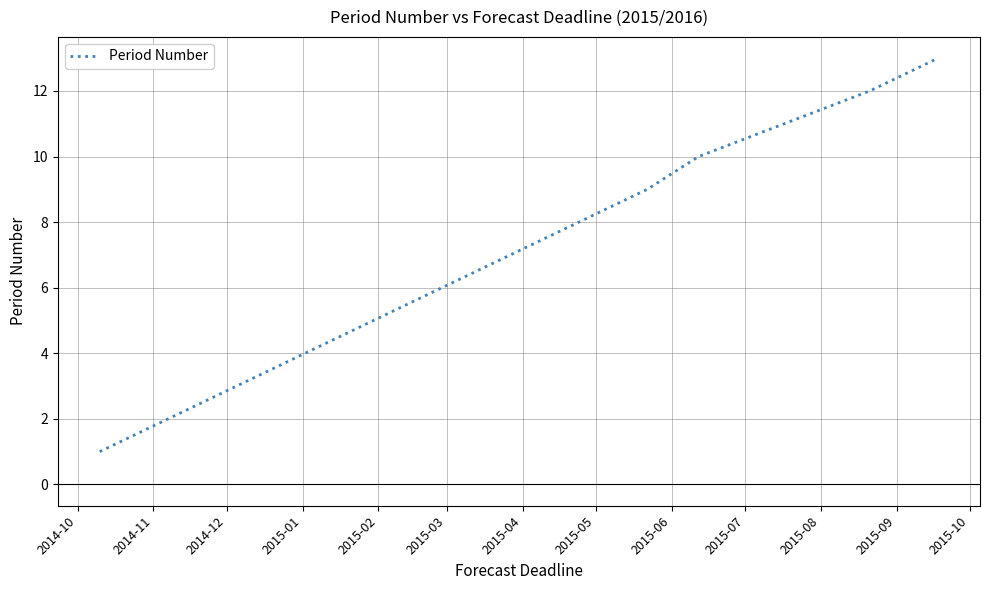

Does the chart have visible grid lines?

Yes